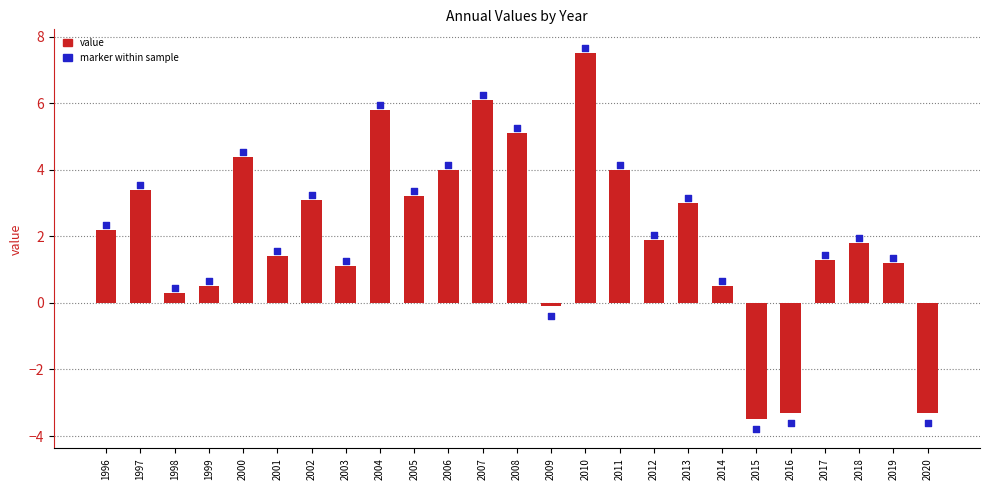

Which series has the largest total across all categories?

marker within sample